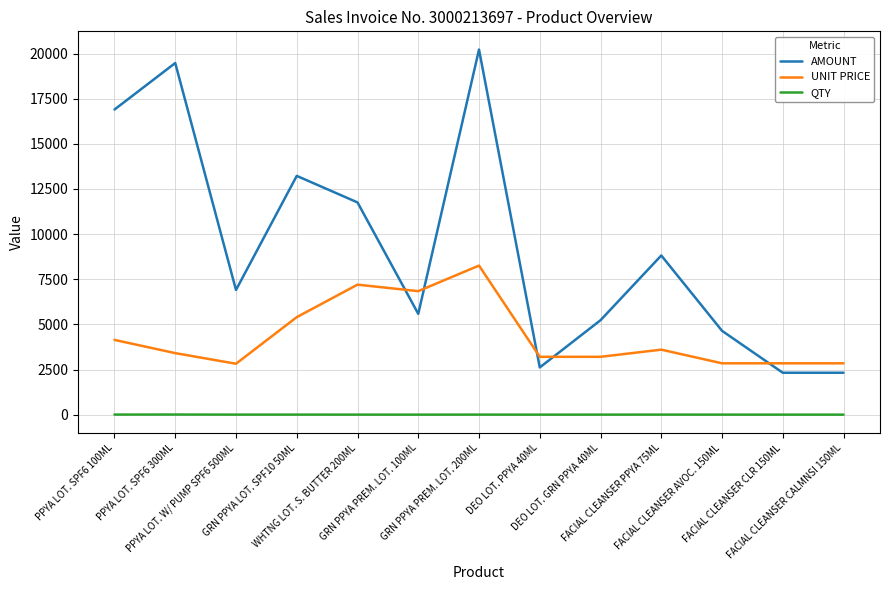

Which series has the largest total across all categories?

AMOUNT